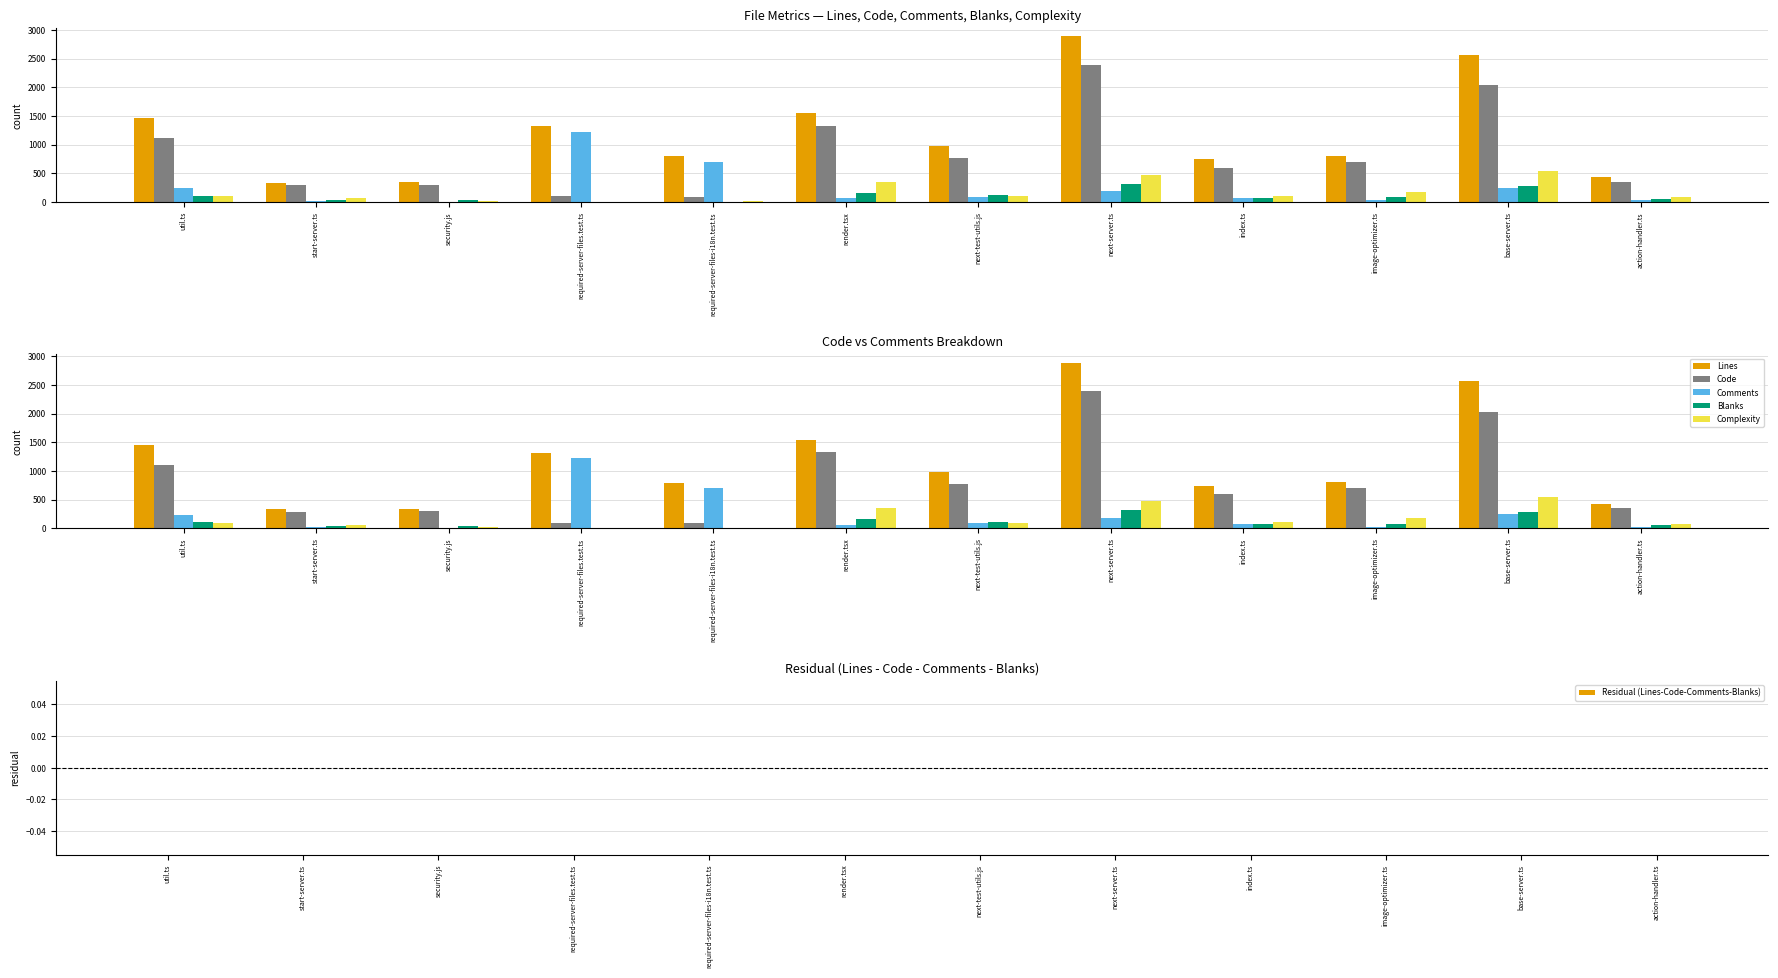

What is the value of the Code bar at the 4th from the left?

95